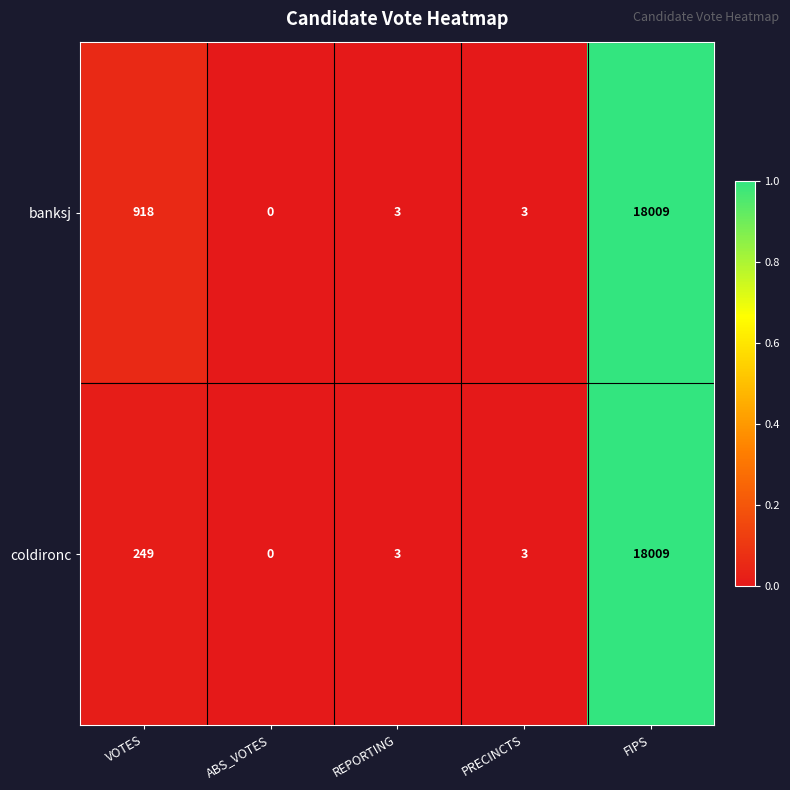

At which category is the sum across all series the highest?

FIPS